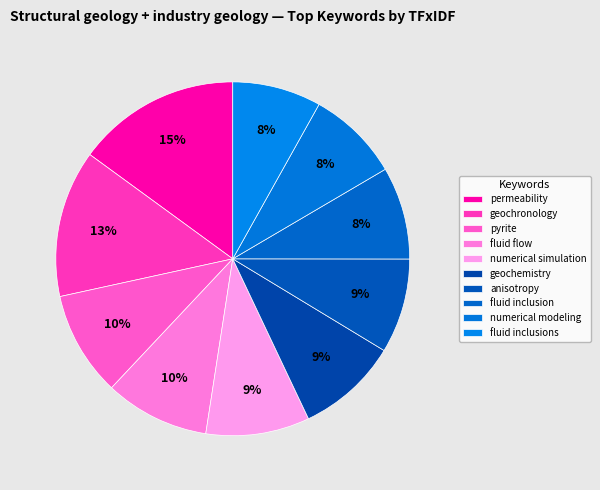

Which category has the biggest portion of the pie?

permeability